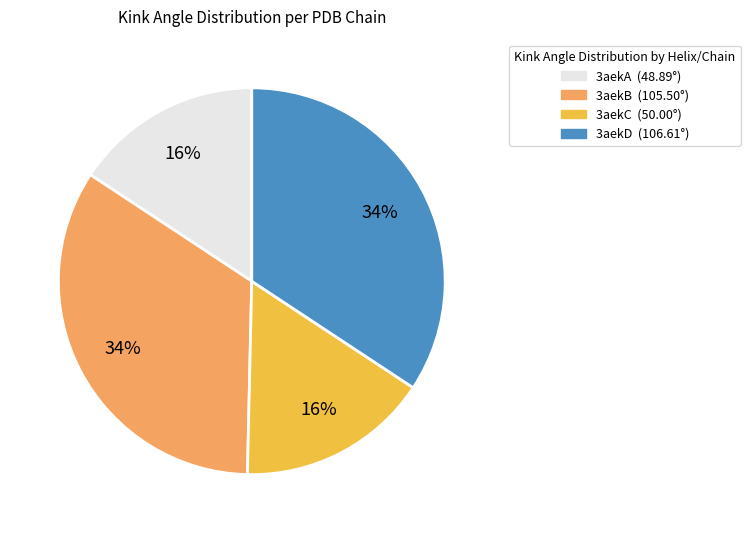

Is there any slice that represents more than half of the pie?

No